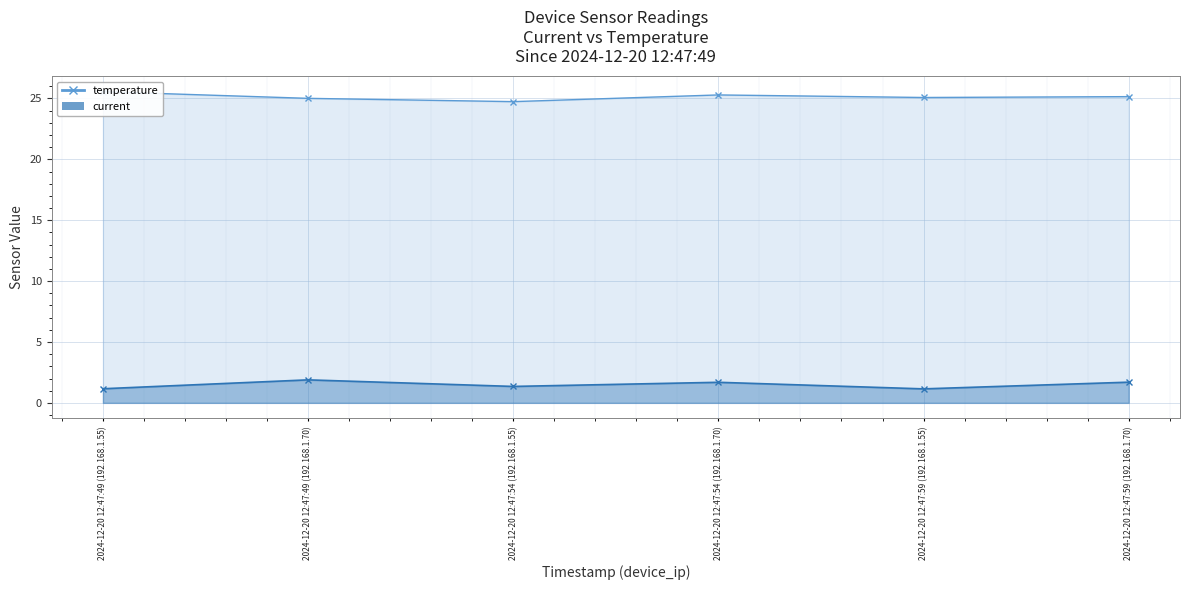

At which category does the chart reach its minimum across all series?

2024-12-20 12:47:59 (192.168.1.55)